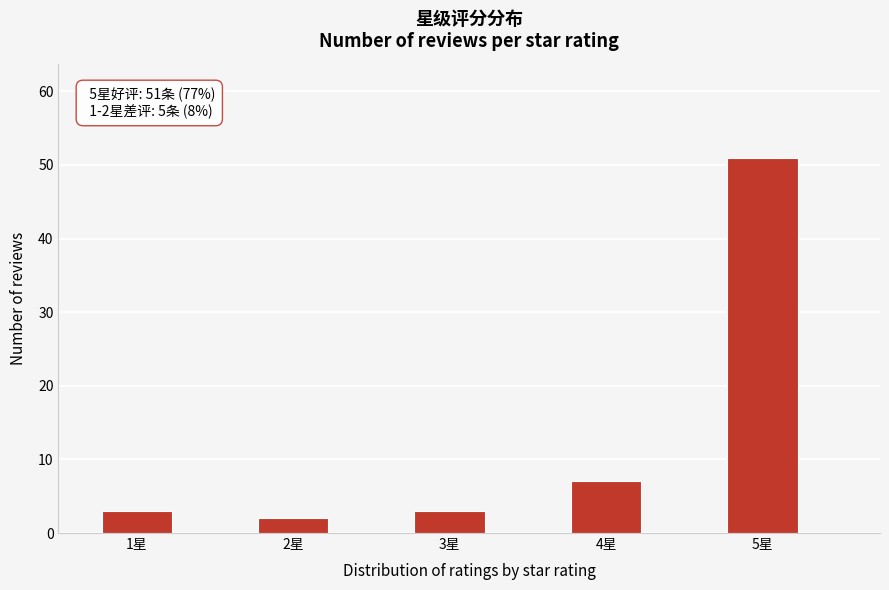

Reading left to right, transcribe all the data shown in this chart.

3	2	3	7	51